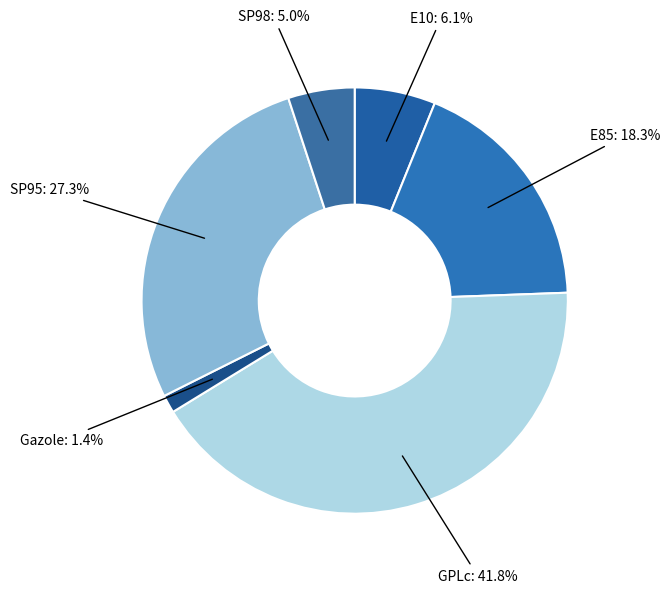

How many segments does this pie chart have?

6